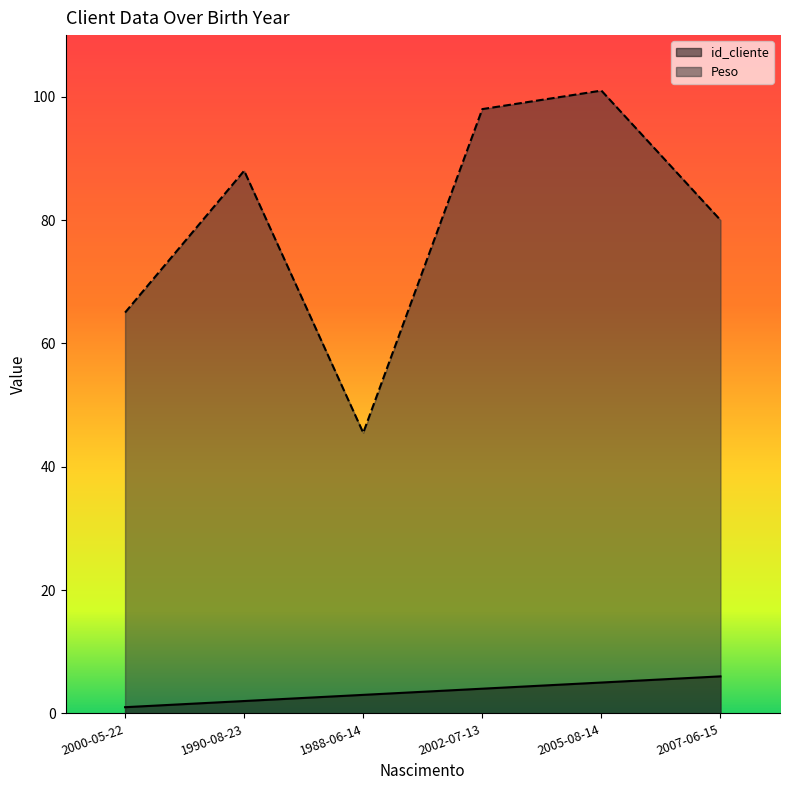

Is it true that id_cliente equals 6.3 at 2002-07-13?

False